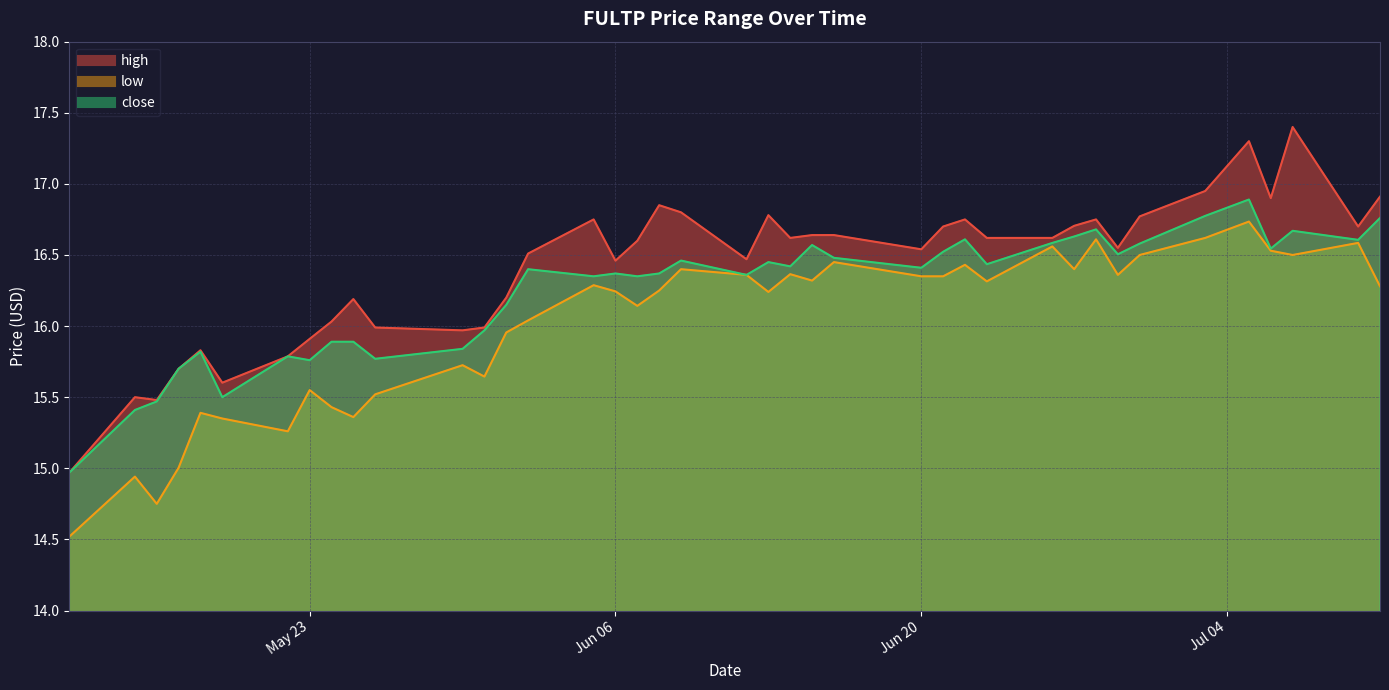

Reading left to right, what are all the values shown in this chart?

high: 2023-07-11=16.9	2023-07-10=16.7	2023-07-07=17.4	2023-07-06=16.9	2023-07-05=17.3	2023-07-03=16.9	2023-06-30=16.8	2023-06-29=16.6	2023-06-28=16.8	2023-06-27=16.7	2023-06-26=16.6	2023-06-23=16.6	2023-06-22=16.8	2023-06-21=16.7	2023-06-20=16.5	2023-06-16=16.6	2023-06-15=16.6	2023-06-14=16.6	2023-06-13=16.8	2023-06-12=16.5	2023-06-09=16.8	2023-06-08=16.9	2023-06-07=16.6	2023-06-06=16.5	2023-06-05=16.8	2023-06-02=16.5	2023-06-01=16.2	2023-05-31=16.0	2023-05-30=16.0	2023-05-26=16.0	2023-05-25=16.2	2023-05-24=16.0	2023-05-23=15.9	2023-05-22=15.8	2023-05-19=15.6	2023-05-18=15.8	2023-05-17=15.7	2023-05-16=15.5	2023-05-15=15.5	2023-05-12=15.0
low: 2023-07-11=16.3	2023-07-10=16.6	2023-07-07=16.5	2023-07-06=16.5	2023-07-05=16.7	2023-07-03=16.6	2023-06-30=16.5	2023-06-29=16.4	2023-06-28=16.6	2023-06-27=16.4	2023-06-26=16.6	2023-06-23=16.3	2023-06-22=16.4	2023-06-21=16.4	2023-06-20=16.4	2023-06-16=16.4	2023-06-15=16.3	2023-06-14=16.4	2023-06-13=16.2	2023-06-12=16.4	2023-06-09=16.4	2023-06-08=16.2	2023-06-07=16.1	2023-06-06=16.2	2023-06-05=16.3	2023-06-02=16.0	2023-06-01=16.0	2023-05-31=15.6	2023-05-30=15.7	2023-05-26=15.5	2023-05-25=15.4	2023-05-24=15.4	2023-05-23=15.6	2023-05-22=15.3	2023-05-19=15.4	2023-05-18=15.4	2023-05-17=15.0	2023-05-16=14.8	2023-05-15=14.9	2023-05-12=14.5
close: 2023-07-11=16.8	2023-07-10=16.6	2023-07-07=16.7	2023-07-06=16.5	2023-07-05=16.9	2023-07-03=16.8	2023-06-30=16.6	2023-06-29=16.5	2023-06-28=16.7	2023-06-27=16.6	2023-06-26=16.6	2023-06-23=16.4	2023-06-22=16.6	2023-06-21=16.5	2023-06-20=16.4	2023-06-16=16.5	2023-06-15=16.6	2023-06-14=16.4	2023-06-13=16.4	2023-06-12=16.4	2023-06-09=16.5	2023-06-08=16.4	2023-06-07=16.4	2023-06-06=16.4	2023-06-05=16.4	2023-06-02=16.4	2023-06-01=16.1	2023-05-31=16.0	2023-05-30=15.8	2023-05-26=15.8	2023-05-25=15.9	2023-05-24=15.9	2023-05-23=15.8	2023-05-22=15.8	2023-05-19=15.5	2023-05-18=15.8	2023-05-17=15.7	2023-05-16=15.5	2023-05-15=15.4	2023-05-12=15.0